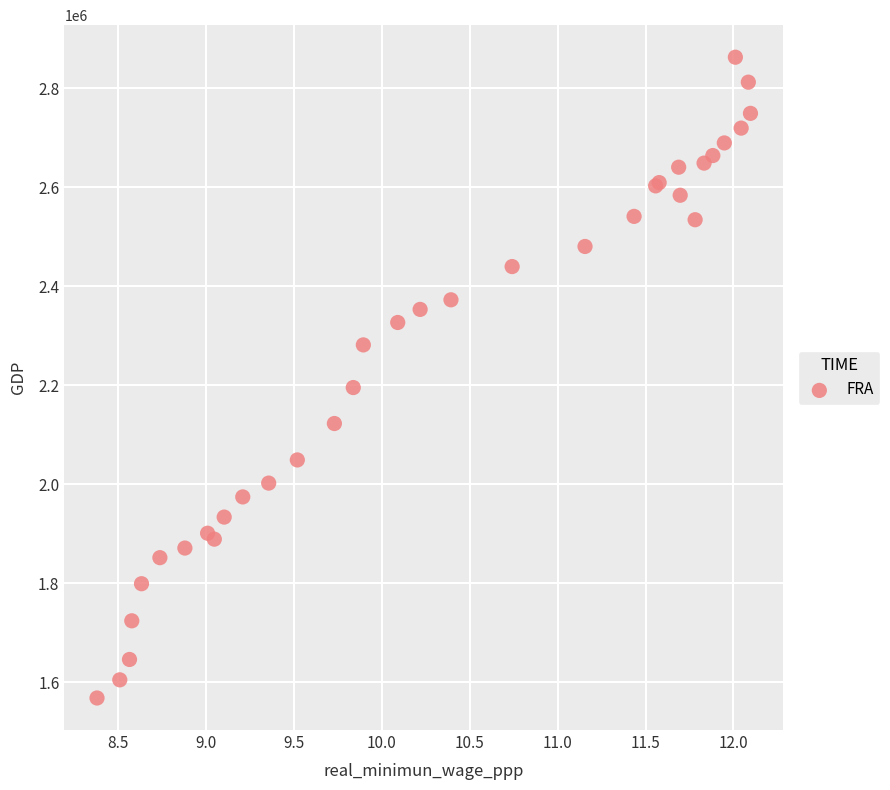

What Y value in the scatter plot is closest to 2215423?

2195315.1